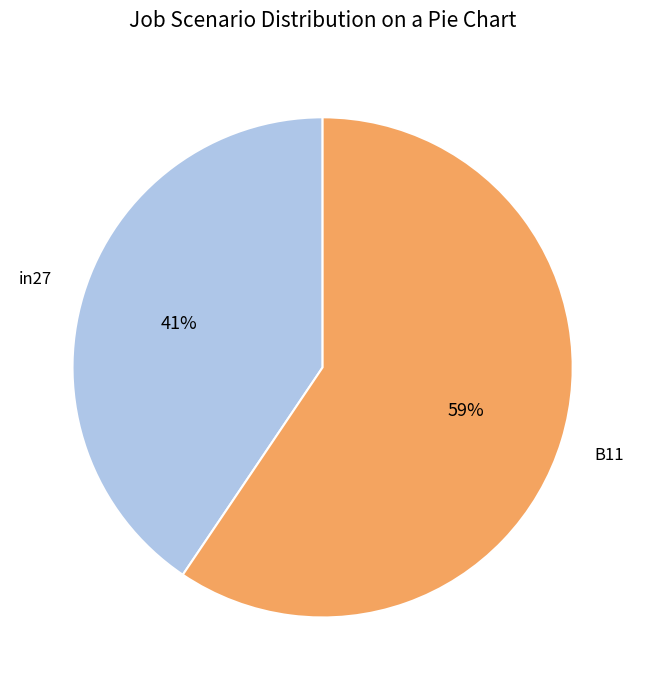

To the nearest percent, what is the average slice percentage?

50%